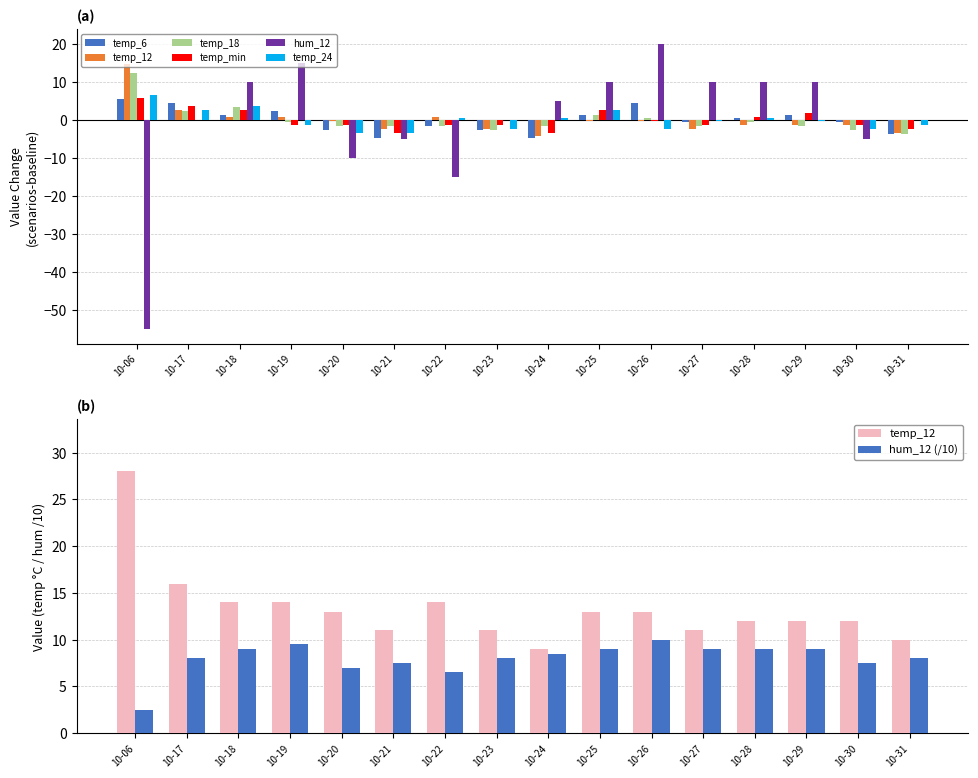

How many positive values does the hum_12 series have?

8